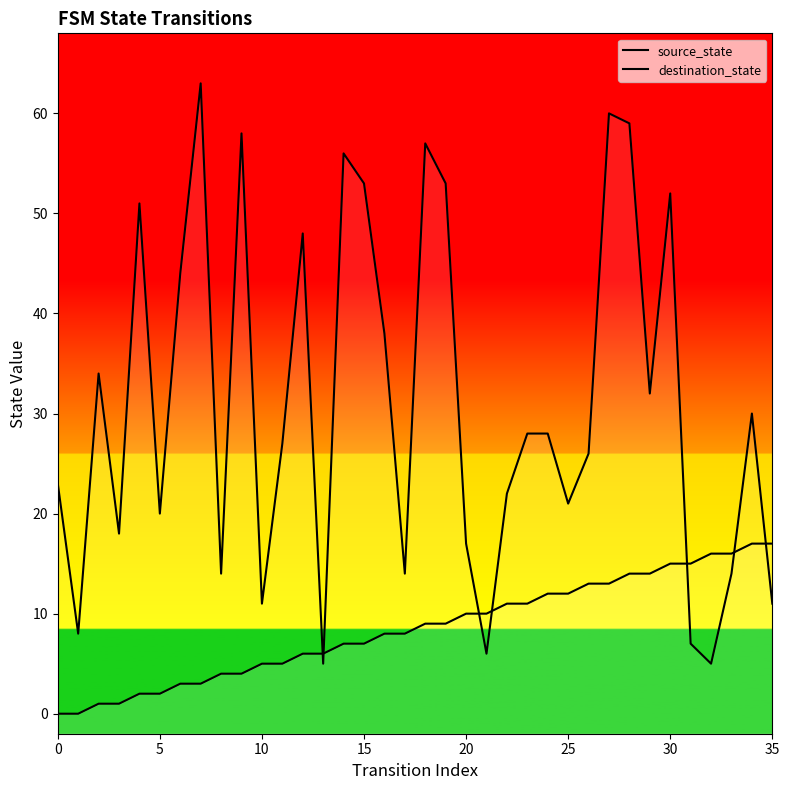

List the series in order of their overall mean, lowest first.

source_state, destination_state